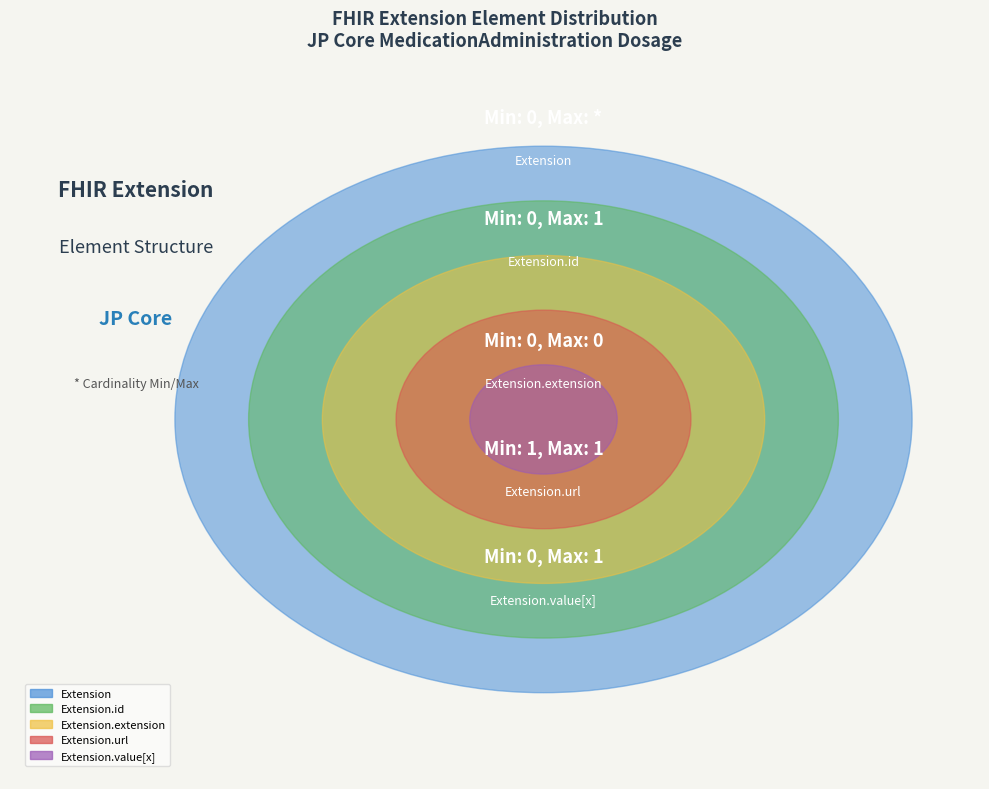

The Extension.value[x] slice represents 0% of the pie. True or false?

True